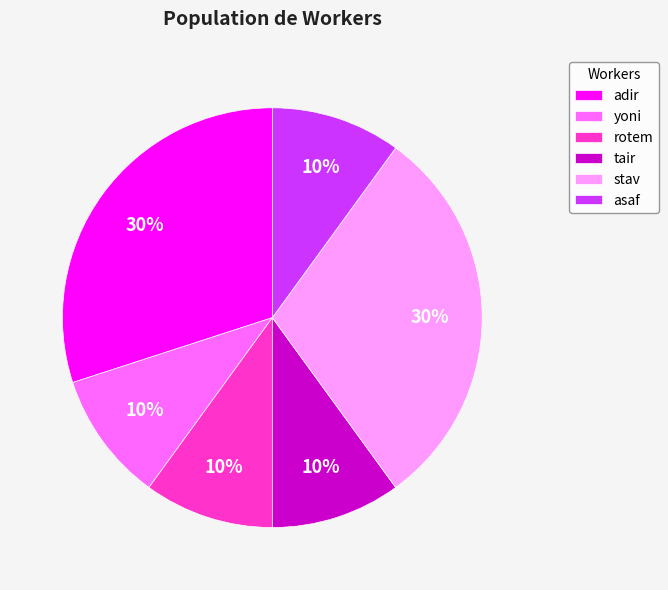

Count the number of slices in the pie.

6